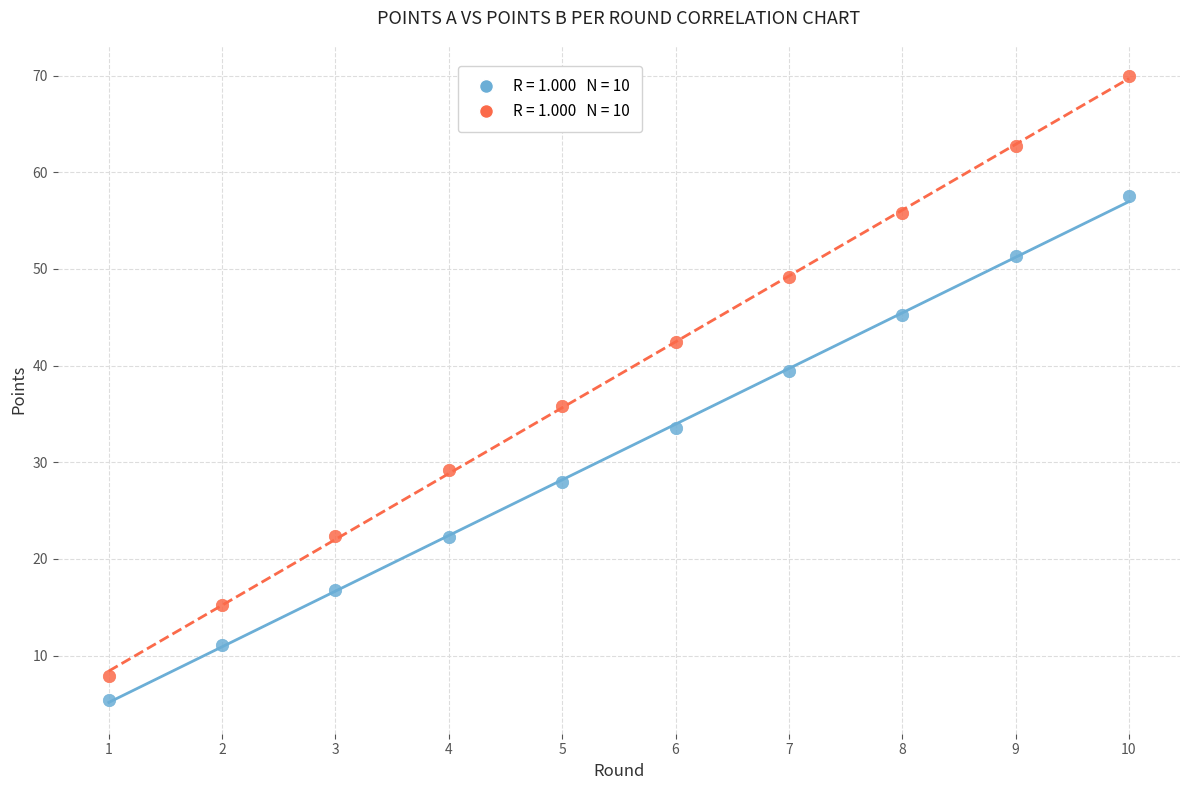

Across all series, what Y value is closest to 37?

35.8